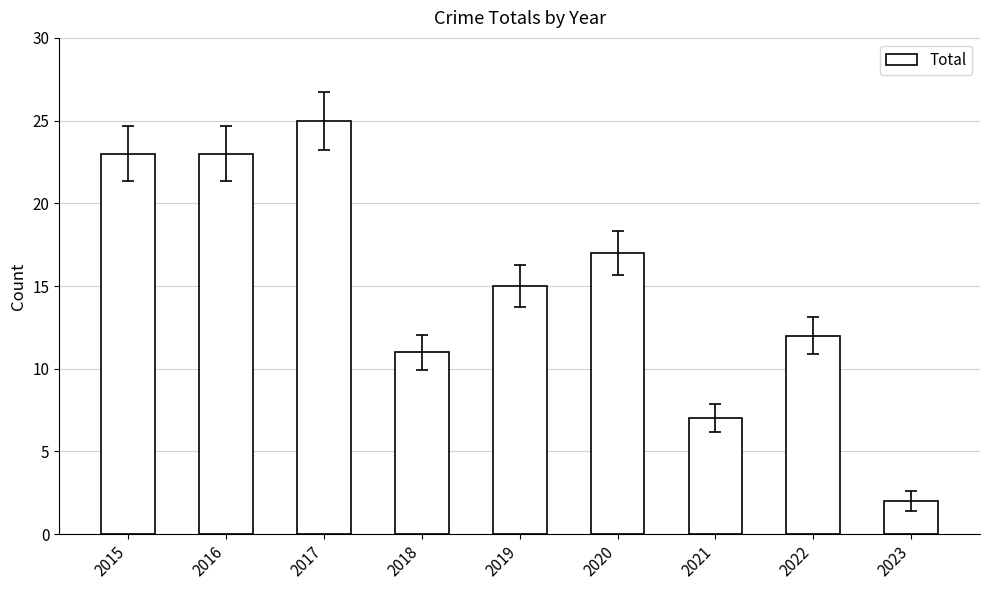

What is the difference between the maximum and minimum values?

23